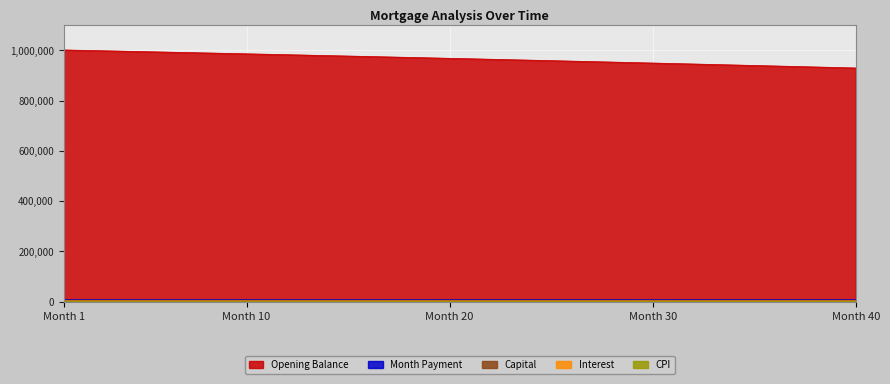

Which series has the widest spread of values?

Opening Balance